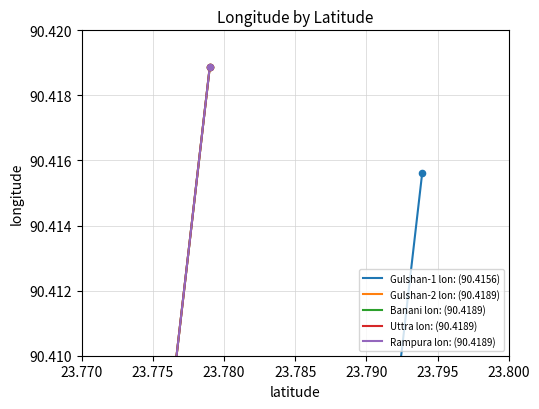

Which series has the largest Y range (max minus min)?

Gulshan-2 lon: (90.4189)